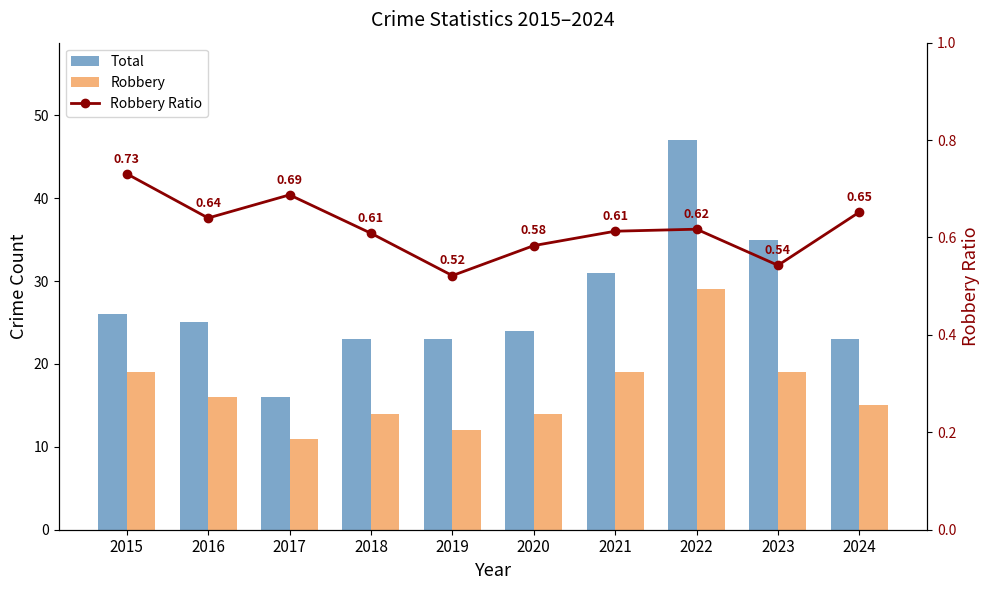

True or false: Robbery Ratio has a value of 1.0 at 2024.

False